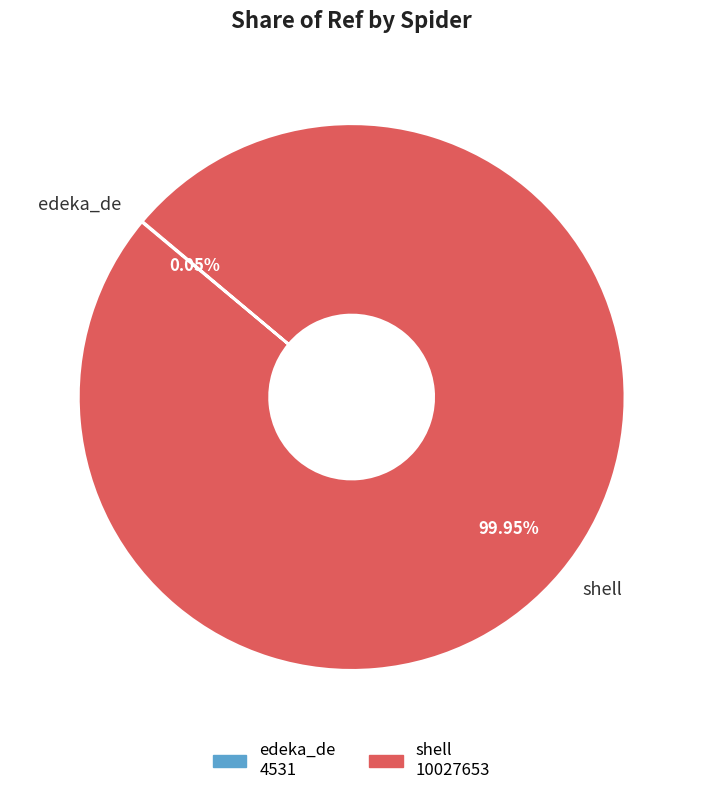

True or false: shell accounts for 92% of the total.

False